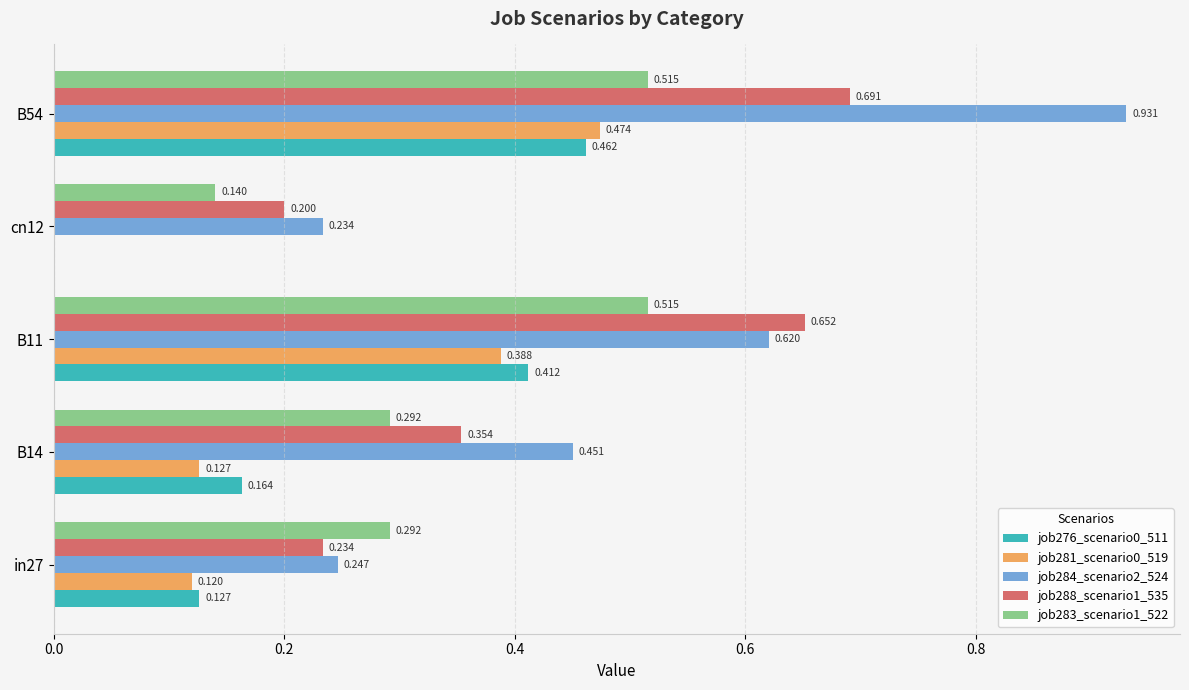

Which label corresponds to the largest value in the chart?

B54